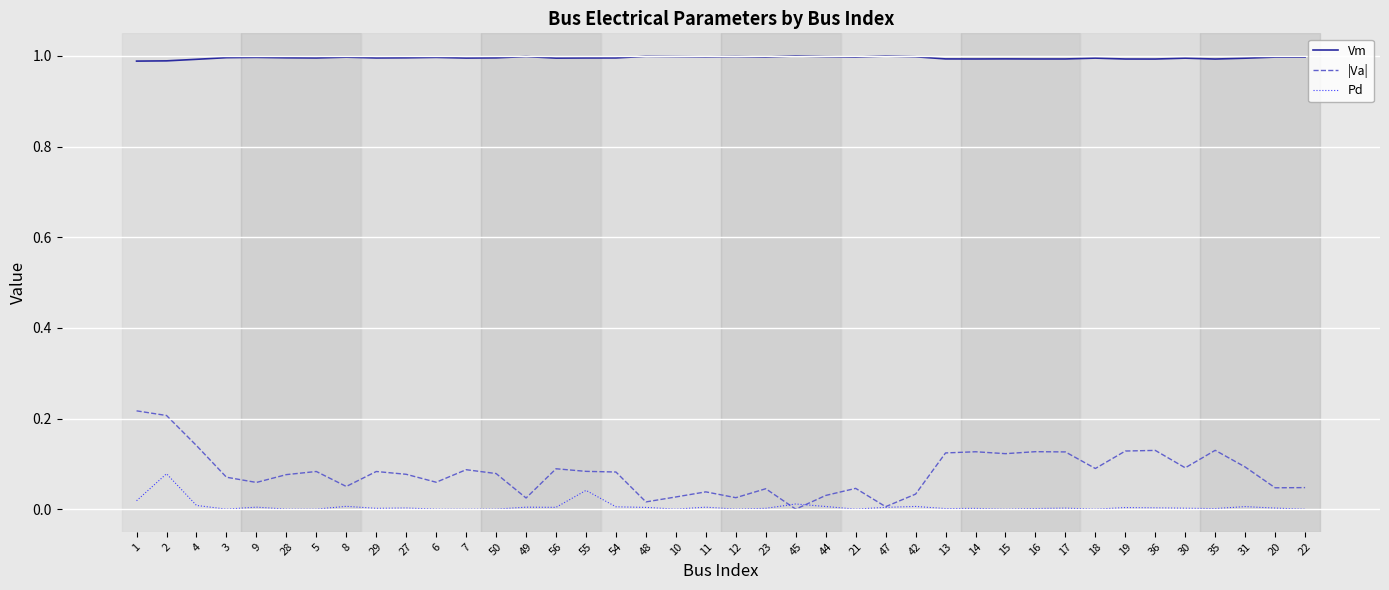

At which category is the sum across all series the highest?

2